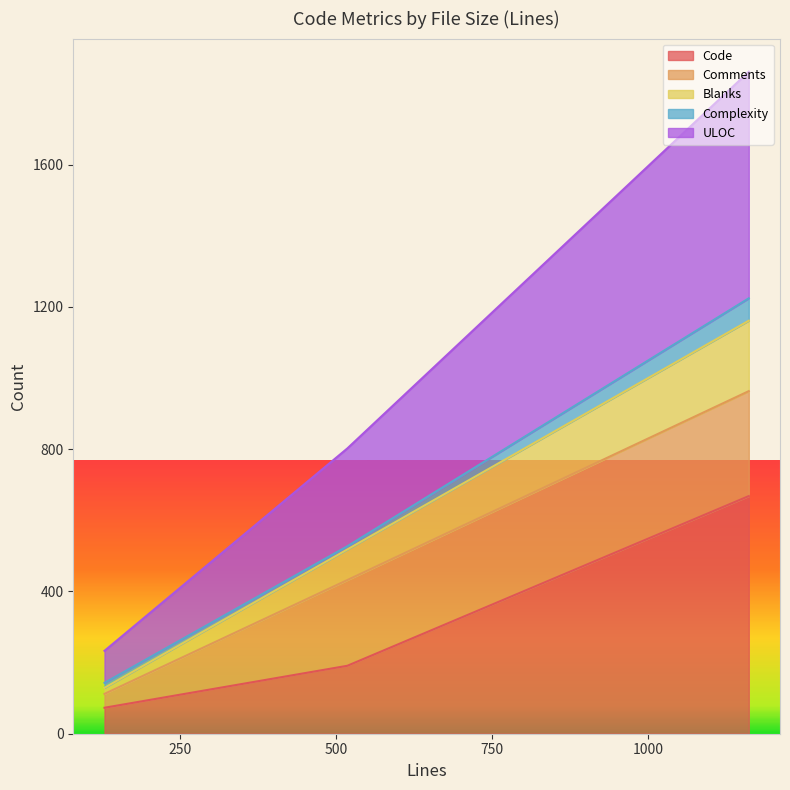

Is the value of Code at 129 greater than the value of ULOC at 518?

No